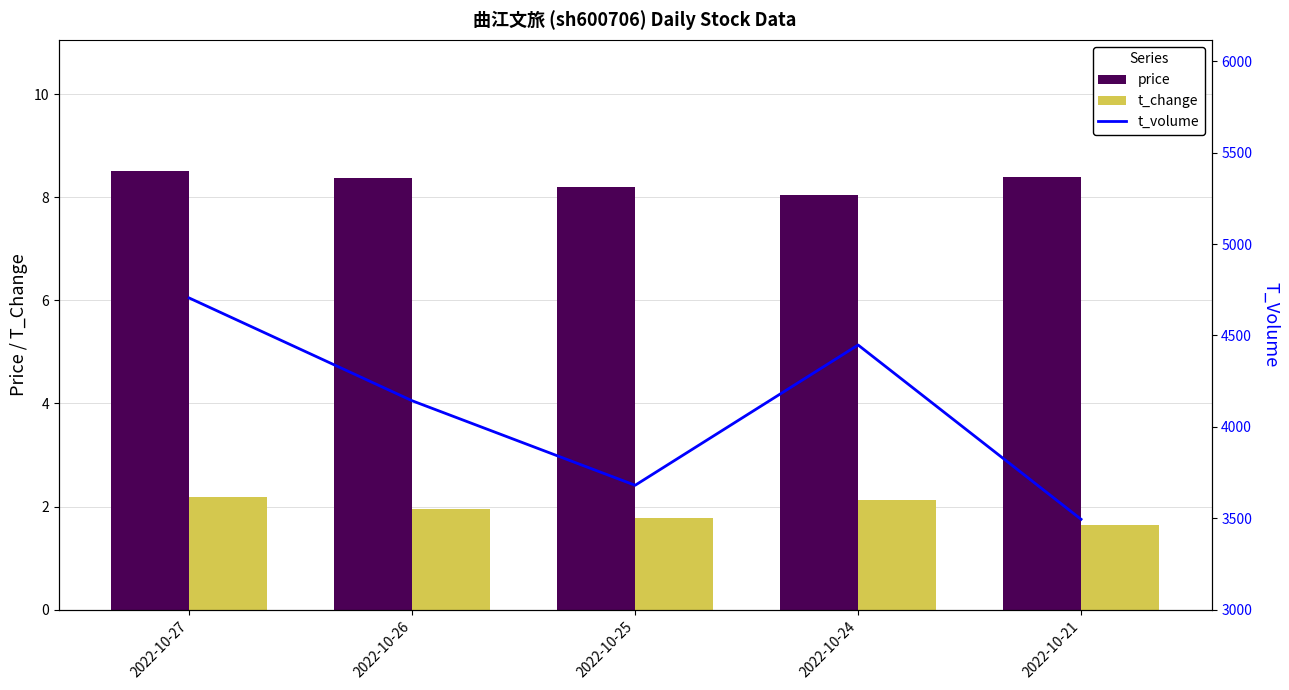

Reading left to right, what are all the values shown in this chart?

price: 8.5	8.4	8.2	8.1	8.4
t_change: 2.2	2.0	1.8	2.1	1.6
t_volume: 4705.0	4143.0	3681.0	4448.0	3495.0